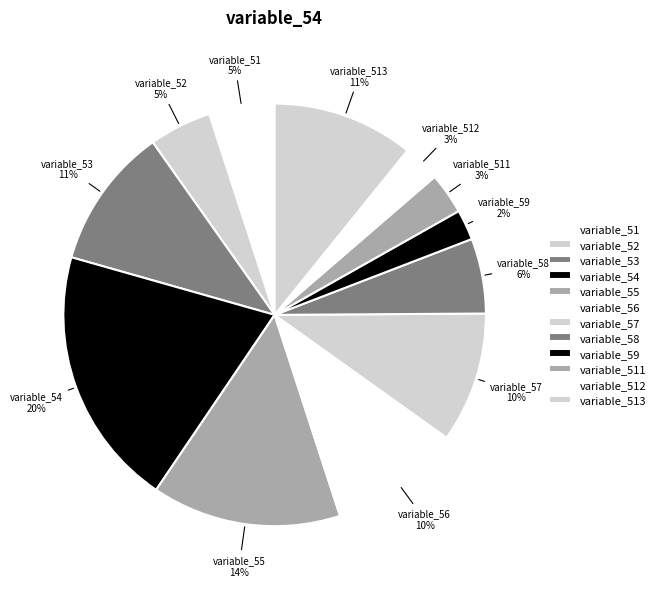

Is there any slice that represents more than half of the pie?

No